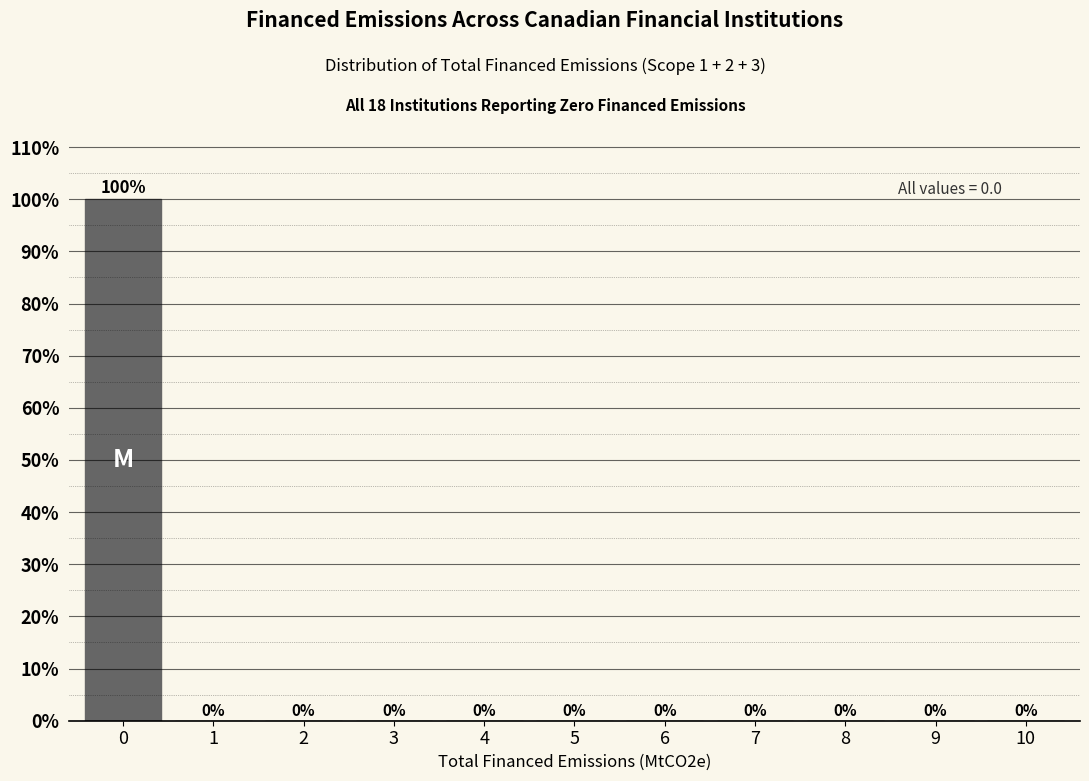

Reading left to right, extract all data points from this chart.

0=100	1=0	2=0	3=0	4=0	5=0	6=0	7=0	8=0	9=0	10=0